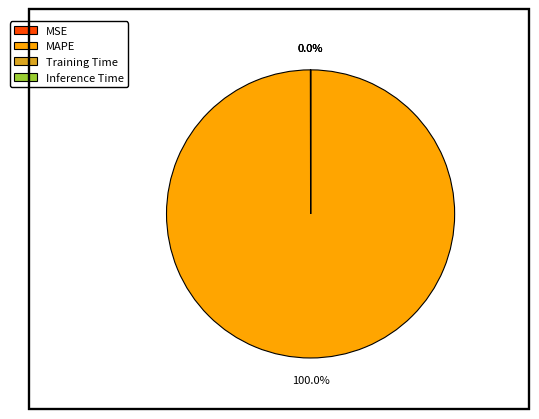

To the nearest percent, what is the difference between the largest and smallest slice percentages?

100%